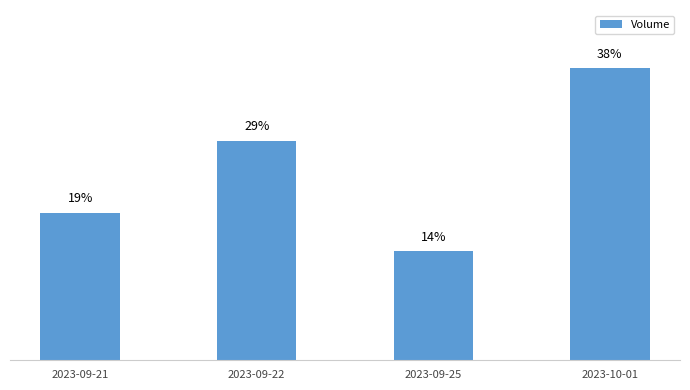

List the labels in order of value, smallest first.

2023-09-25, 2023-09-21, 2023-09-22, 2023-10-01